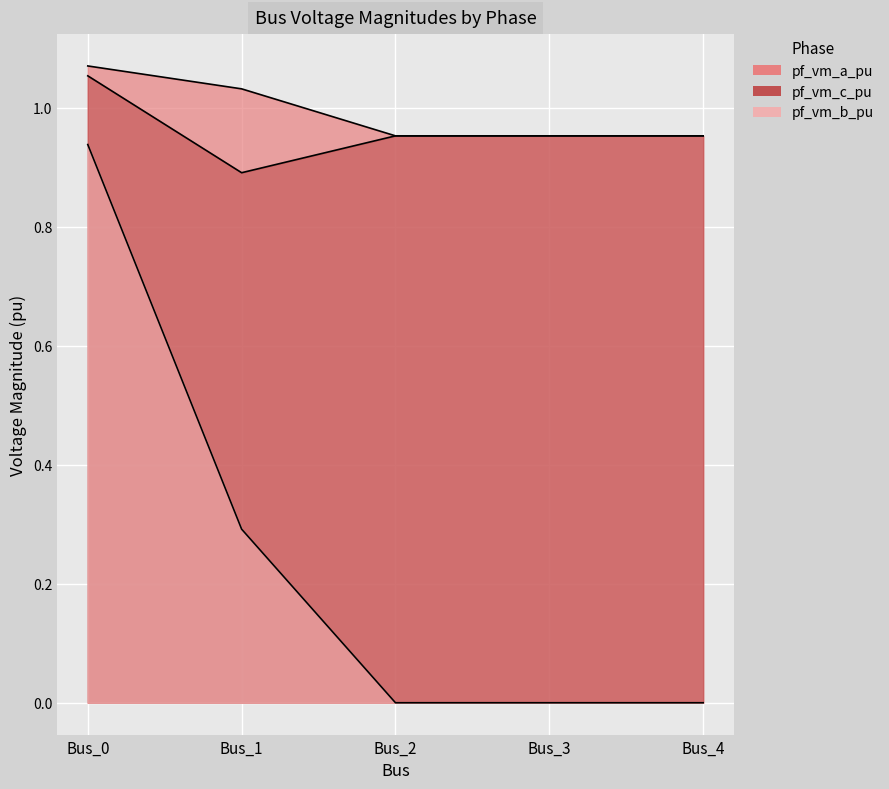

Does the chart display data point markers on the line(s)?

No